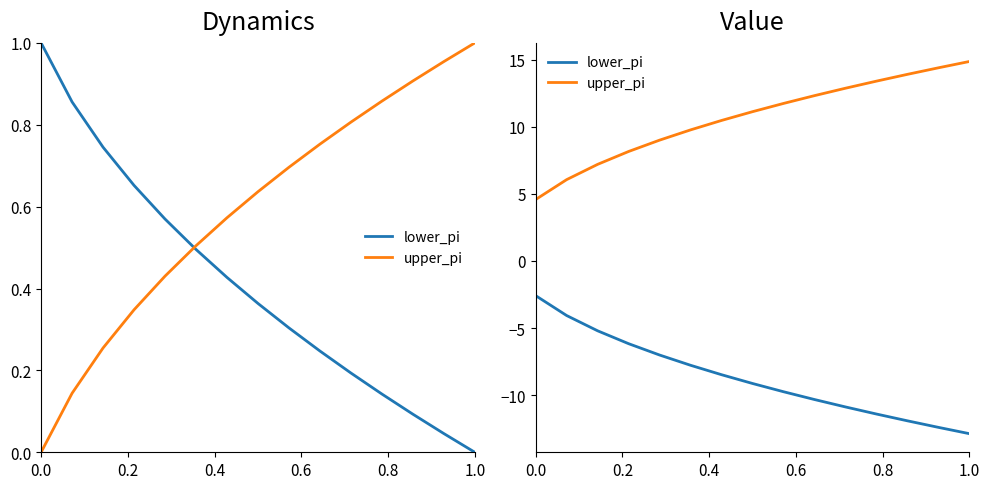

What is the average value of the upper_pi series?

10.7